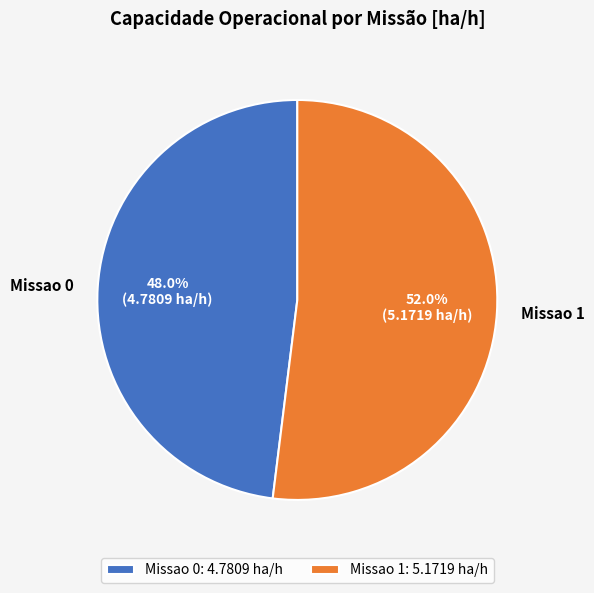

Approximately how many times larger is the value at Missao 0 compared to Missao 1?

0.9